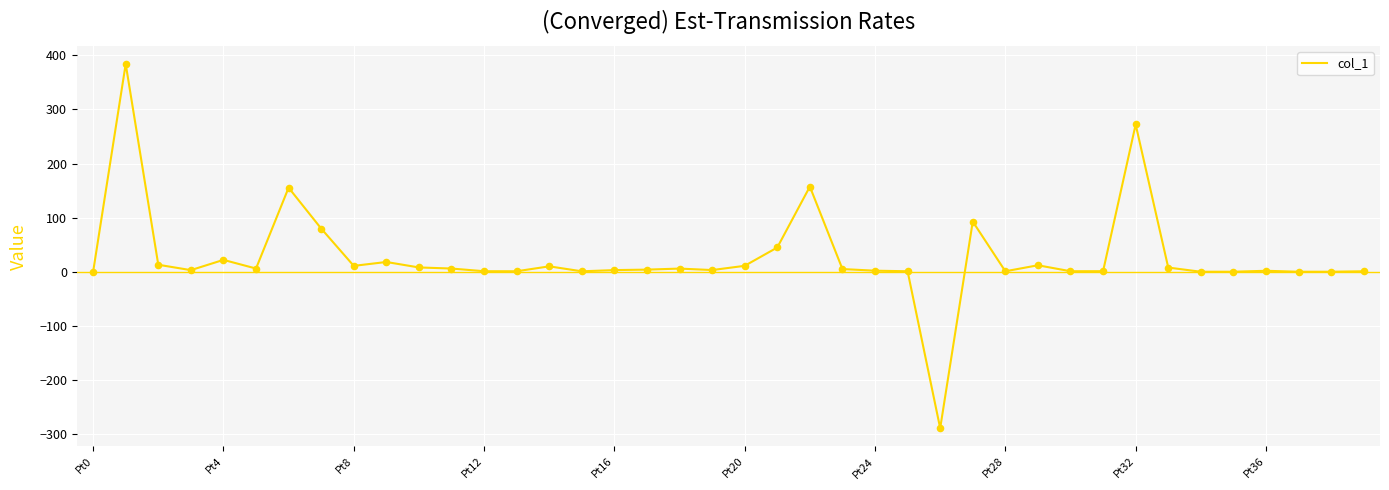

What is the minimum value shown in the chart?

-289.0